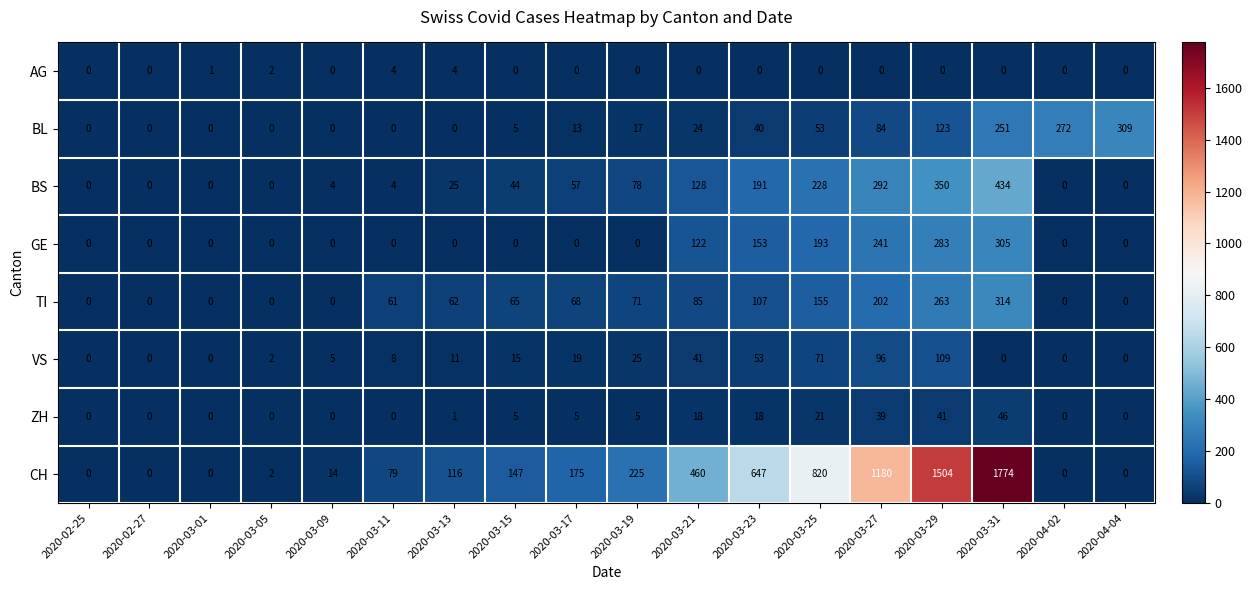

What is the difference between the highest and lowest values at 2020-03-25?

820